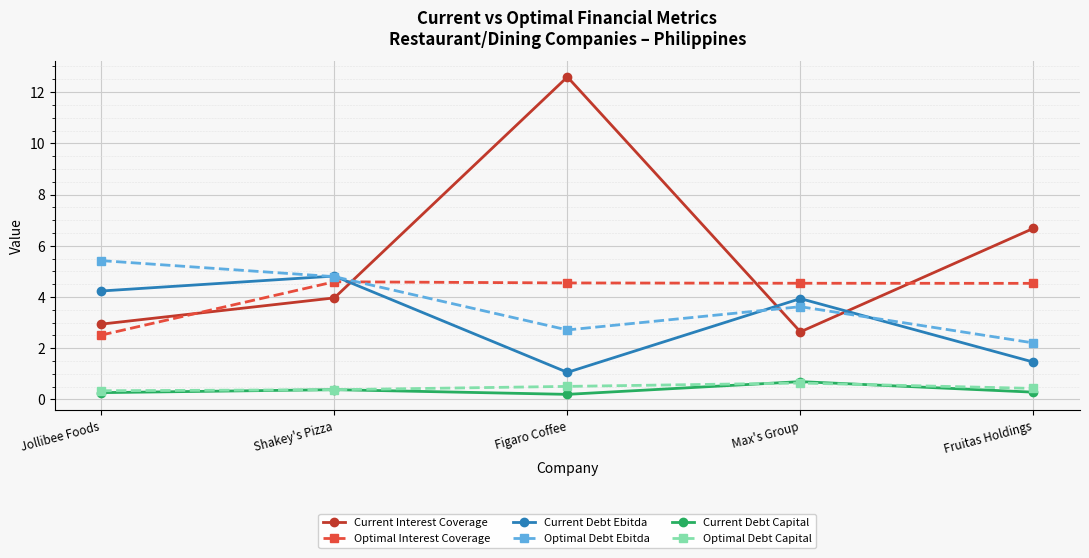

What is the value of the Optimal Debt Capital point at the 5th from the left?

0.4